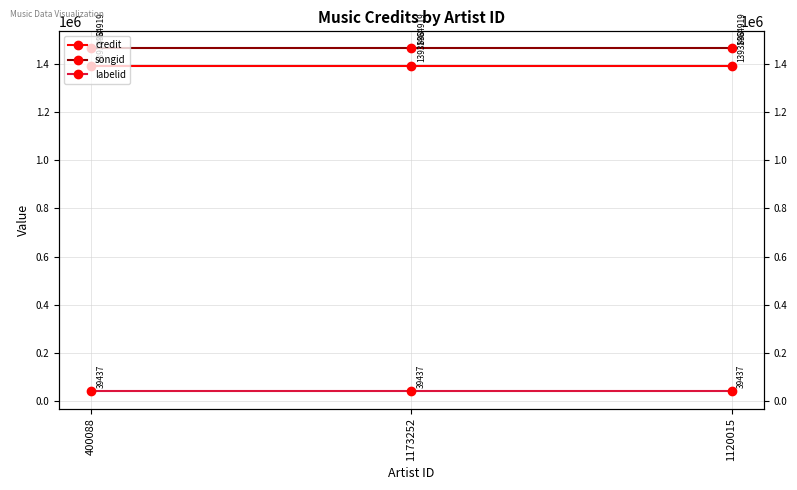

Where is credit nearest to the value 1393838?

400088